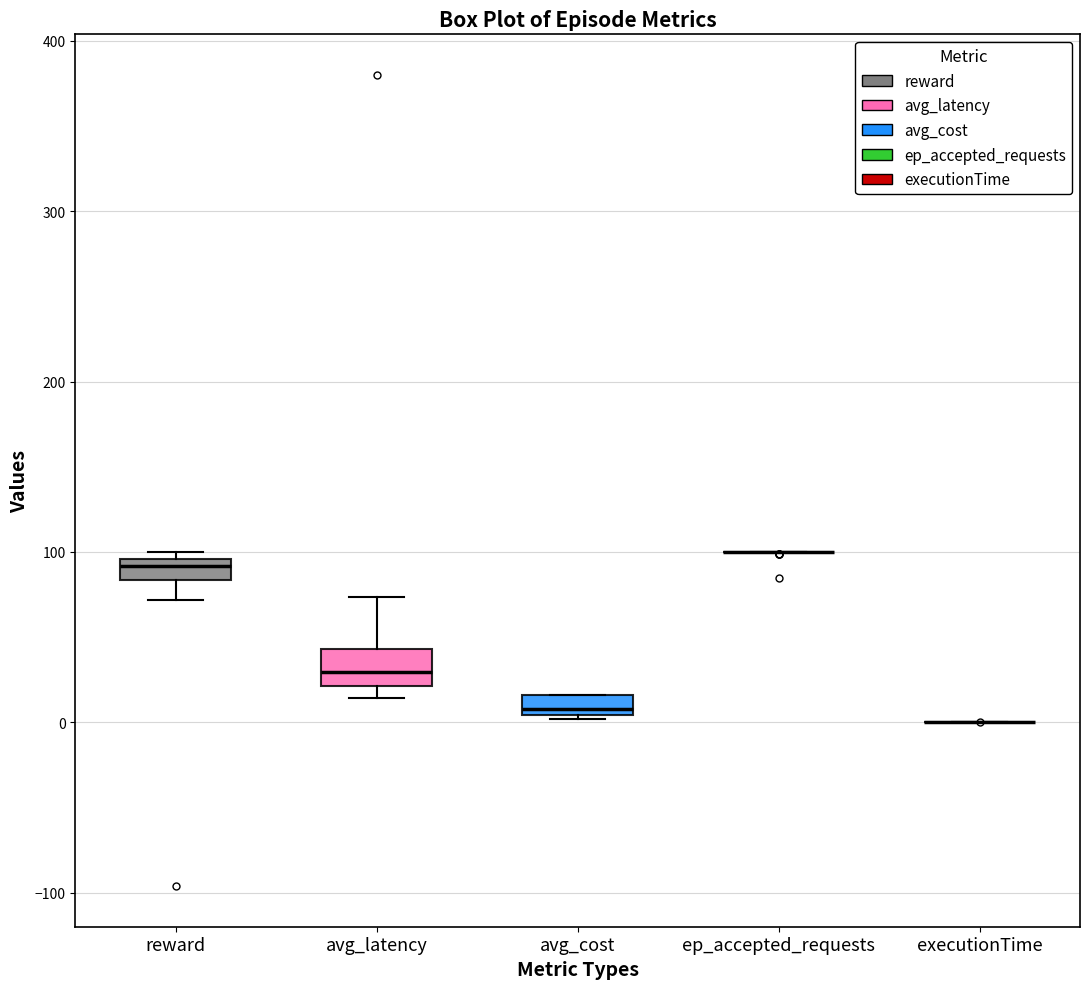

Where is the lower edge of the box for avg_cost on the y-axis? The values are not printed on the chart, so give them approximately, as read against the axis.

0